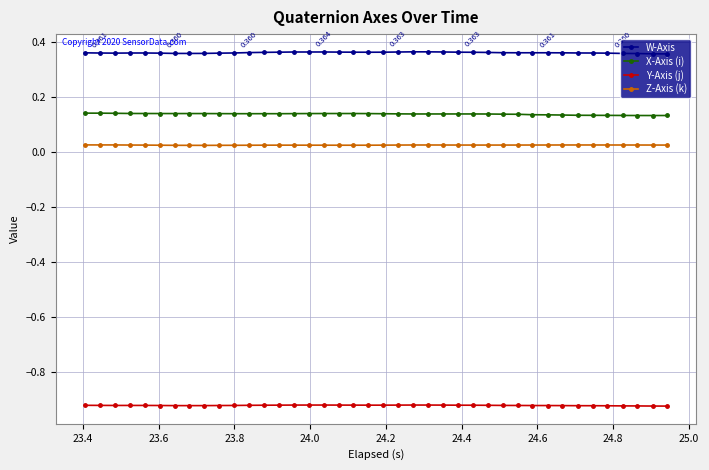

True or false: Z-Axis (k) and Y-Axis (j) intersect in this chart.

False